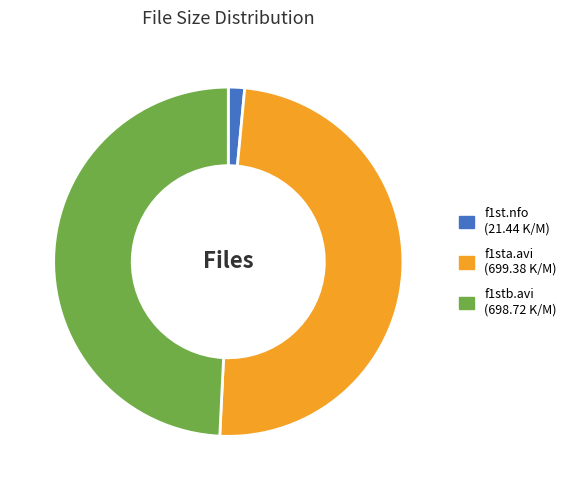

How many slices are in this pie chart?

3